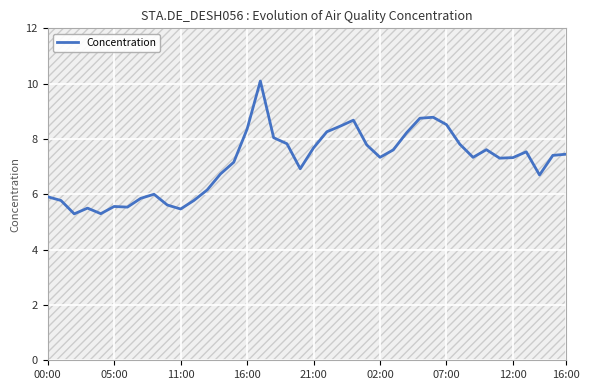

How many lines are shown in the chart?

1